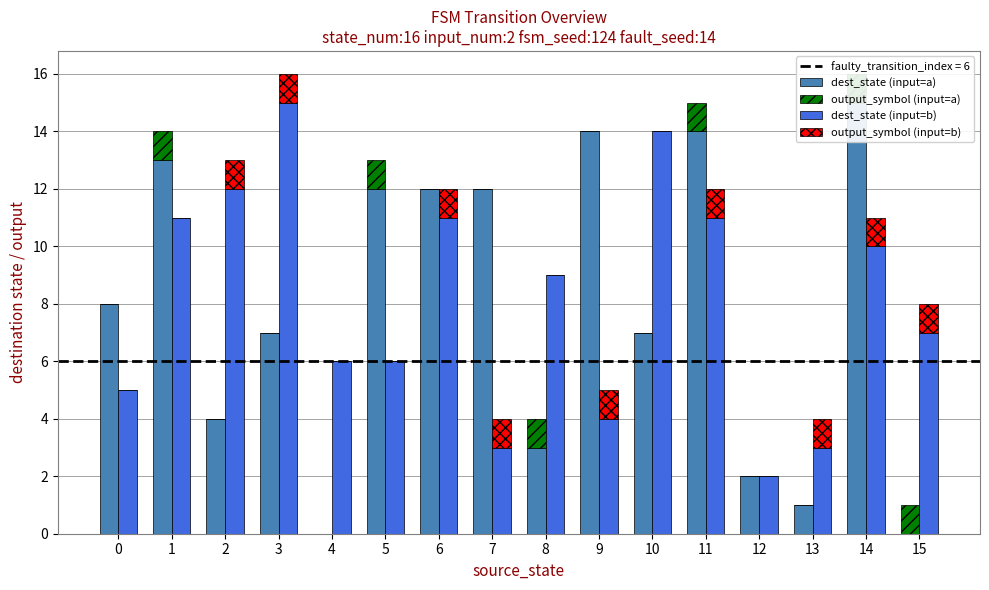

What is the highest value of the output_symbol (input=a) series?

1